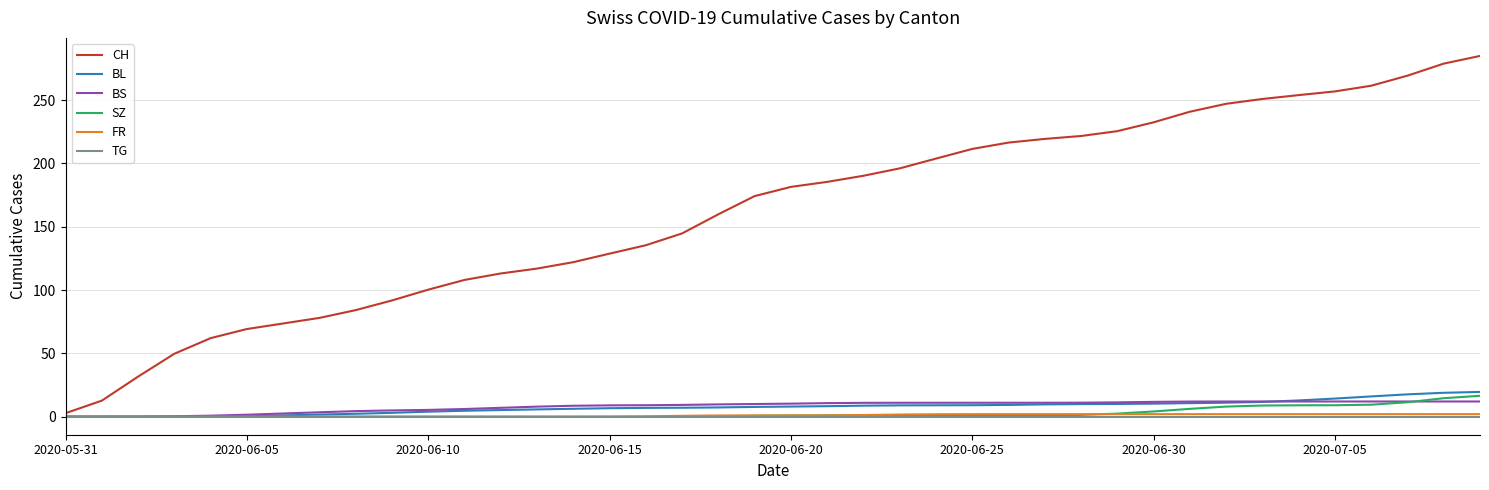

Which series has the largest total across all categories?

CH